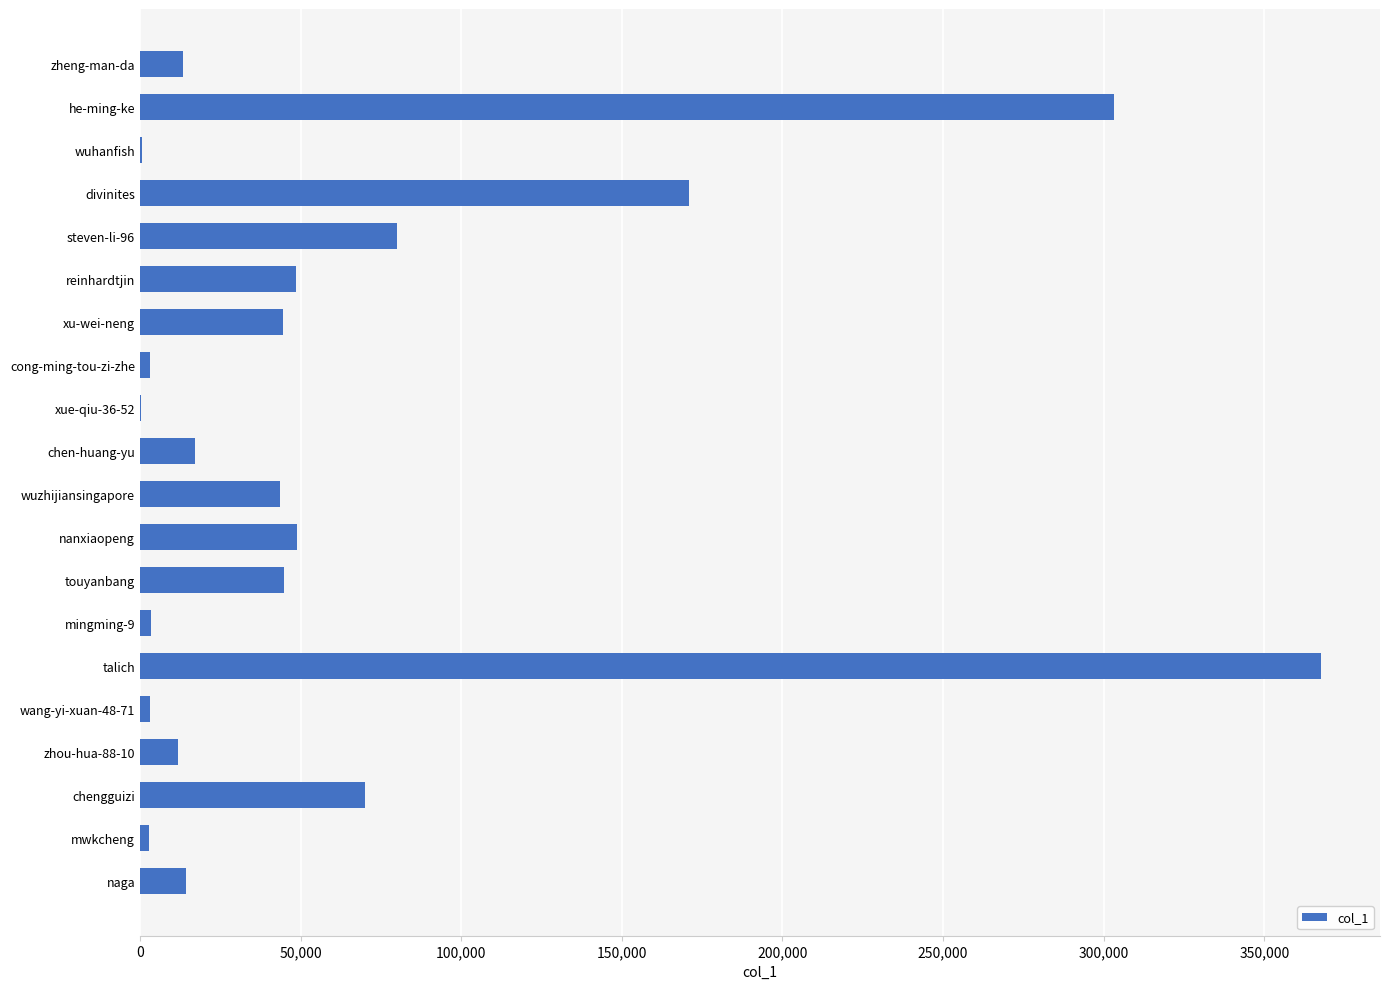

Is it true that the value at chengguizi is 113284?

False